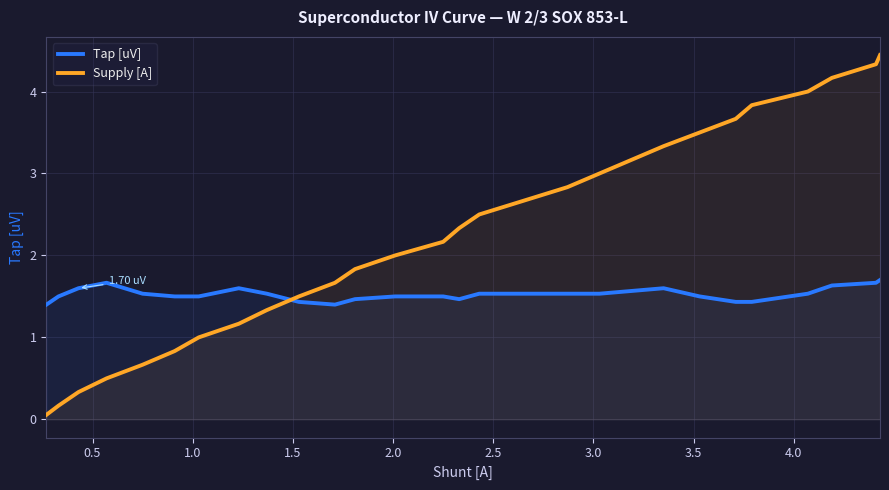

Rank the series by their maximum value, from lowest to highest.

Tap [uV], Supply [A]